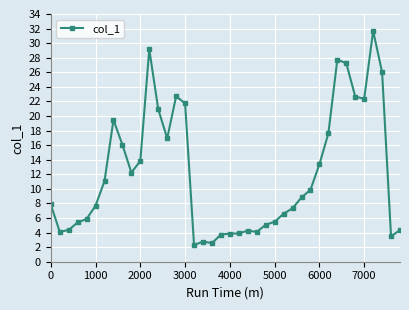

Count the number of values greater than 8.

20